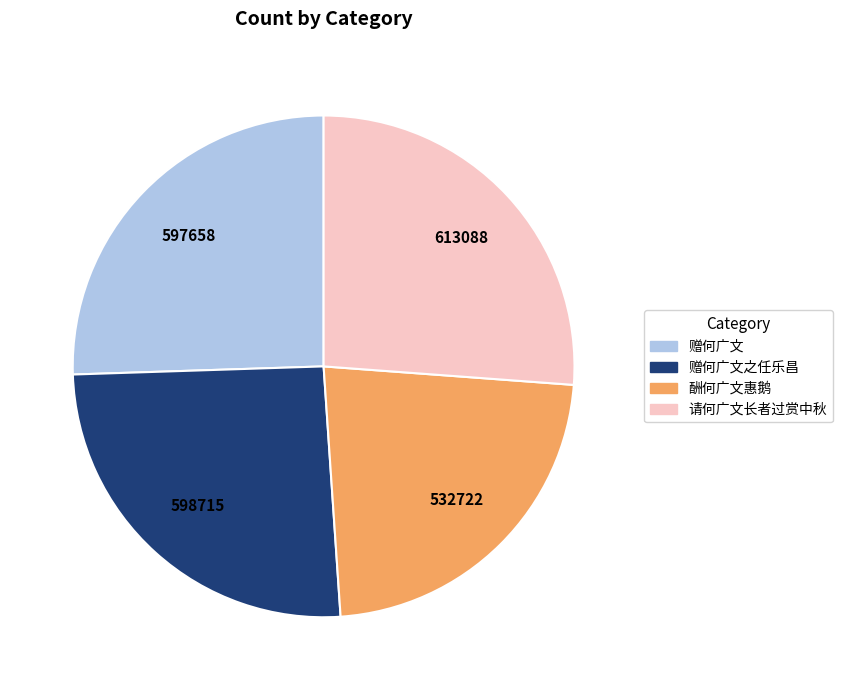

Does any single category account for the majority?

No